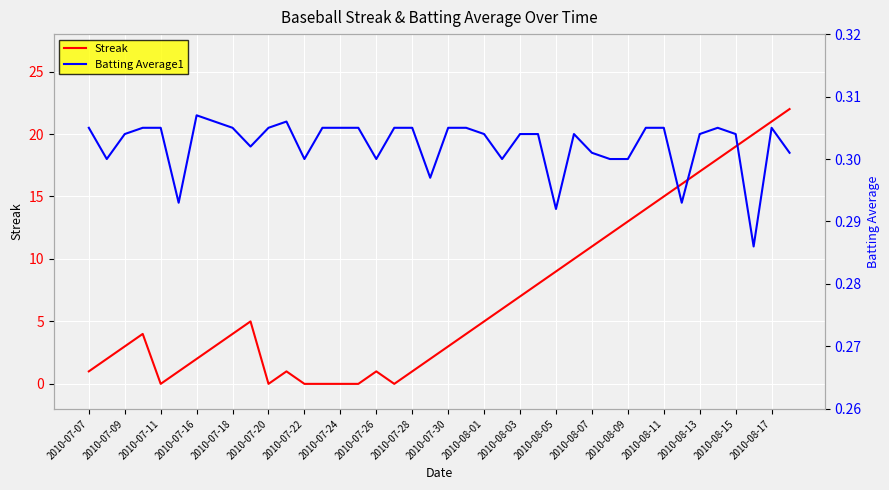

How many Batting Average1 values are between 0 and 1?

40